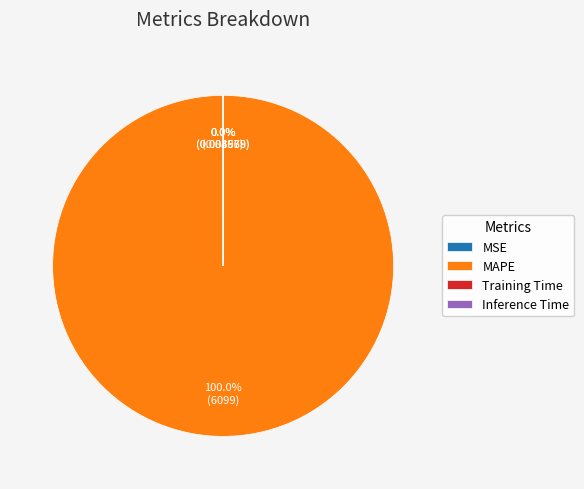

Which slice is the largest?

MAPE